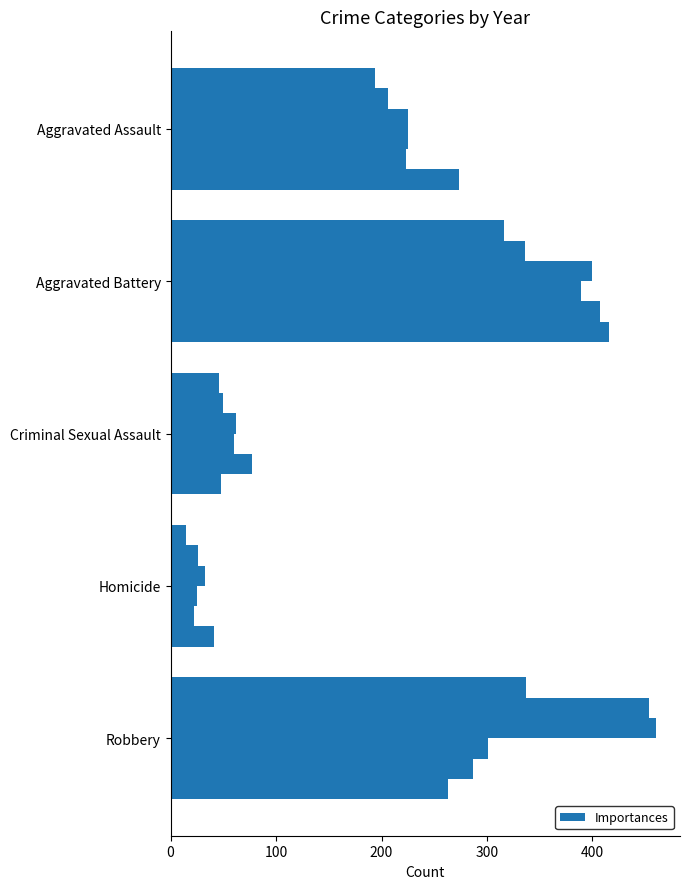

The value at Homicide 2019 is 22. True or false?

True